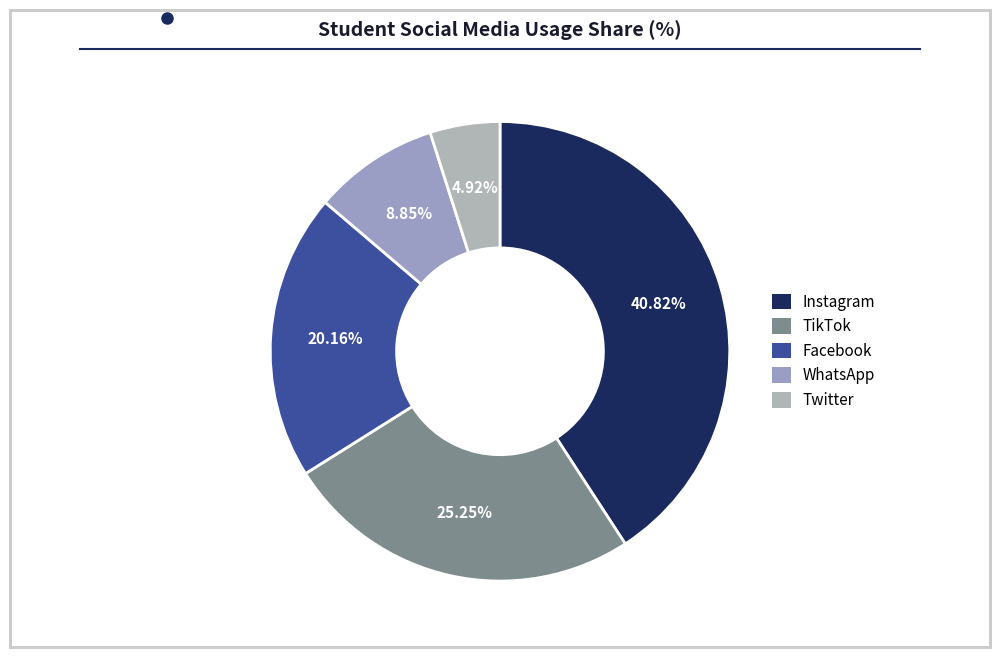

What portion of the pie excludes TikTok?

74.8%